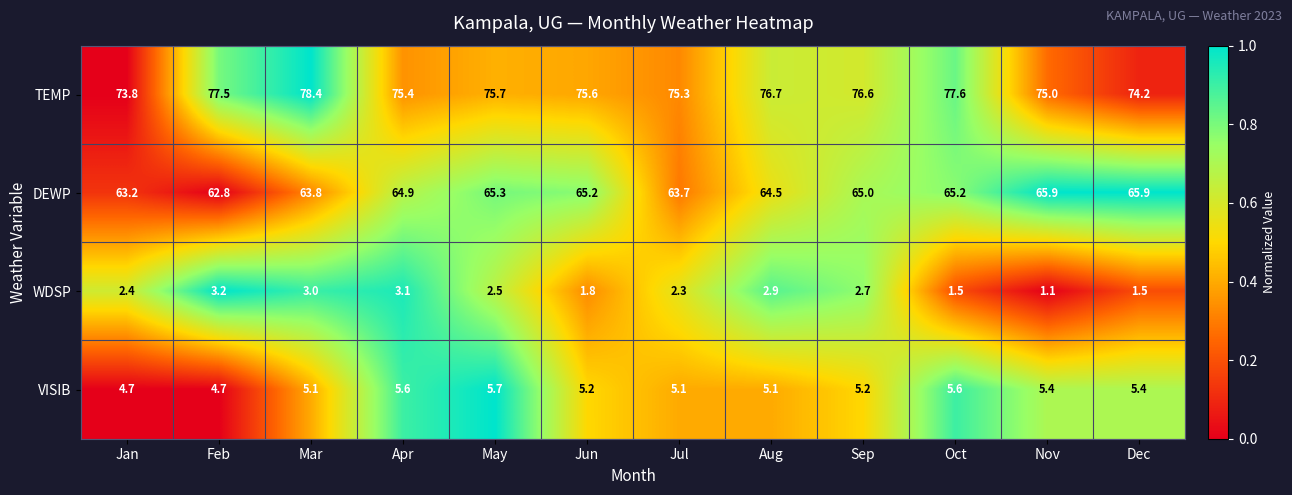

Which label corresponds to the smallest value in the chart?

Nov